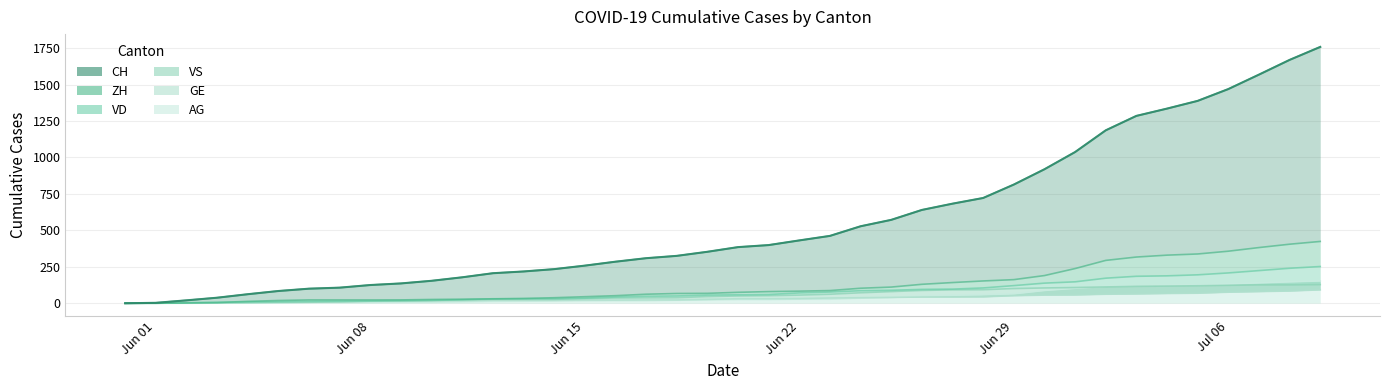

What are all the series names shown in the legend?

CH, ZH, VD, VS, GE, AG